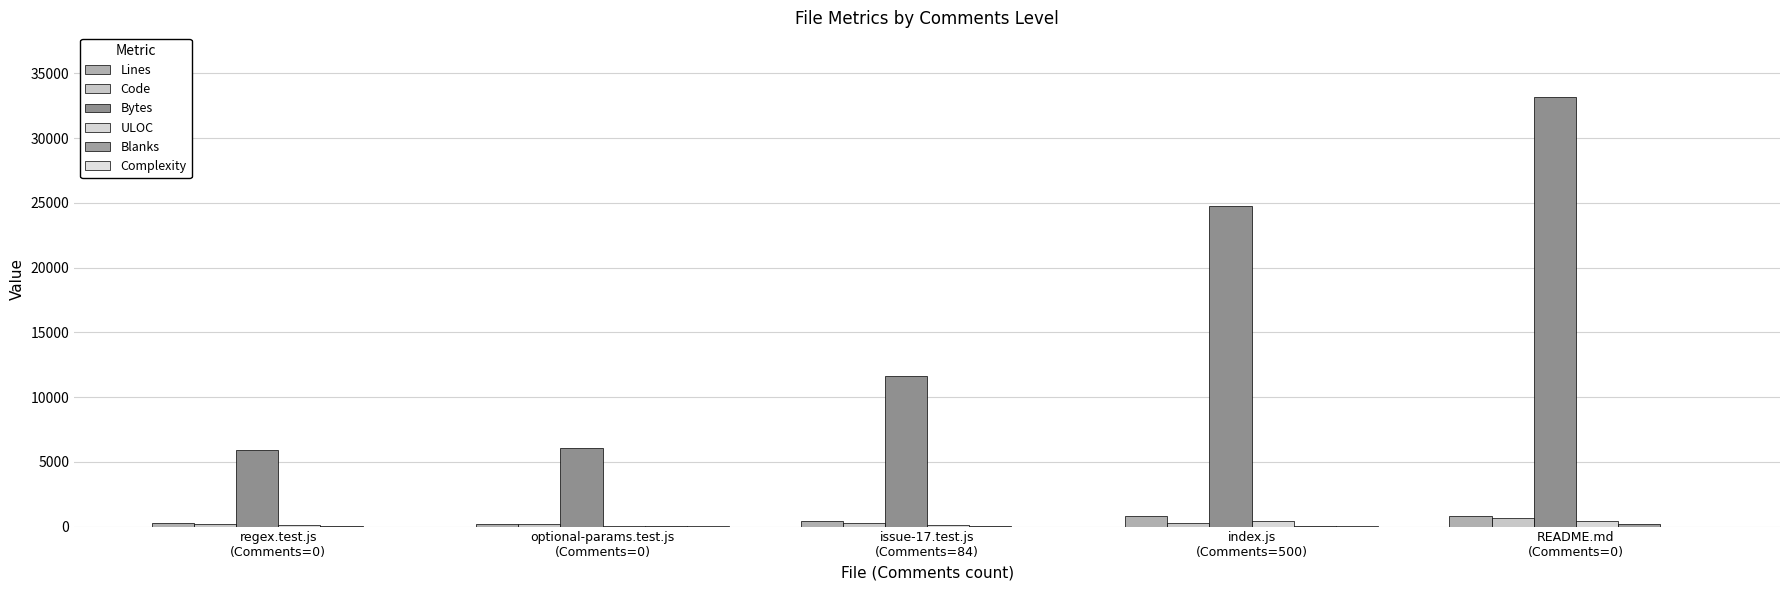

What is the total value across all series at regex.test.js
(Comments=0)?

6479